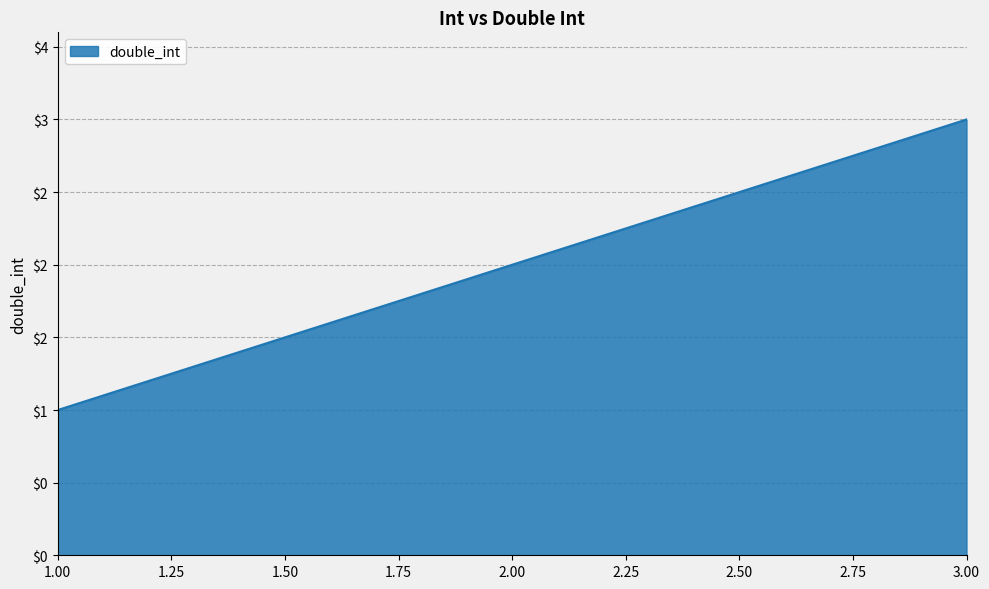

Does the chart display data point markers on the line(s)?

No